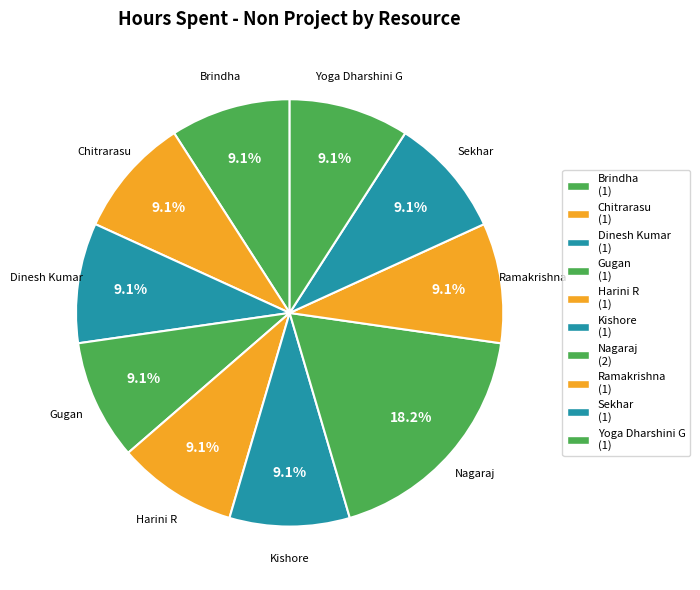

True or false: Ramakrishna accounts for 9% of the total.

True